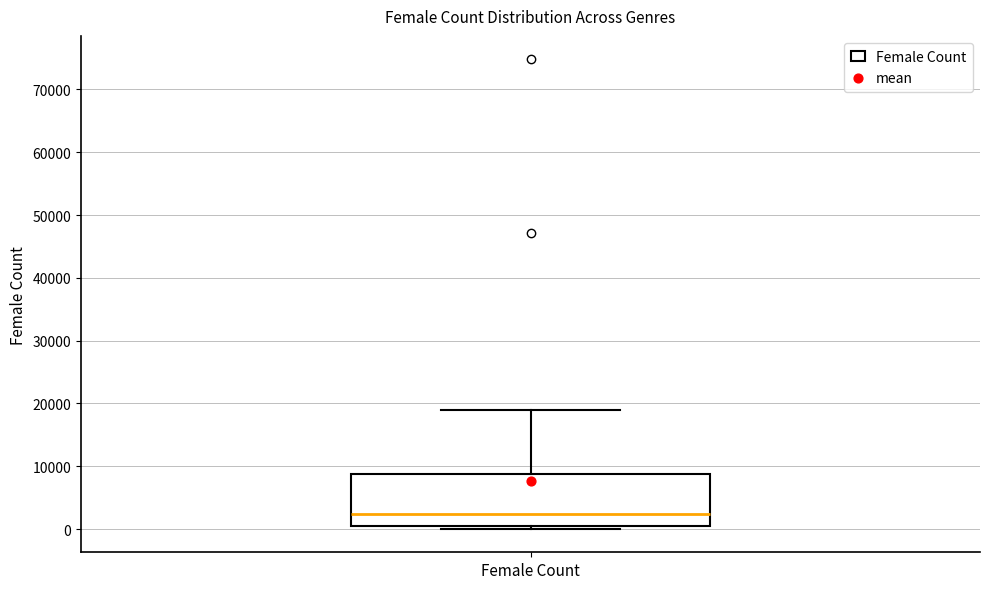

Transcribe this box plot: give where the median line is, the range the box spans, and where the two whiskers end, as read against the y-axis. The values are not printed on the chart, so give them approximately, as read against the axis.

median 2000, box 0 to 9000, whiskers 0 (just below the box's lower edge) to 19000